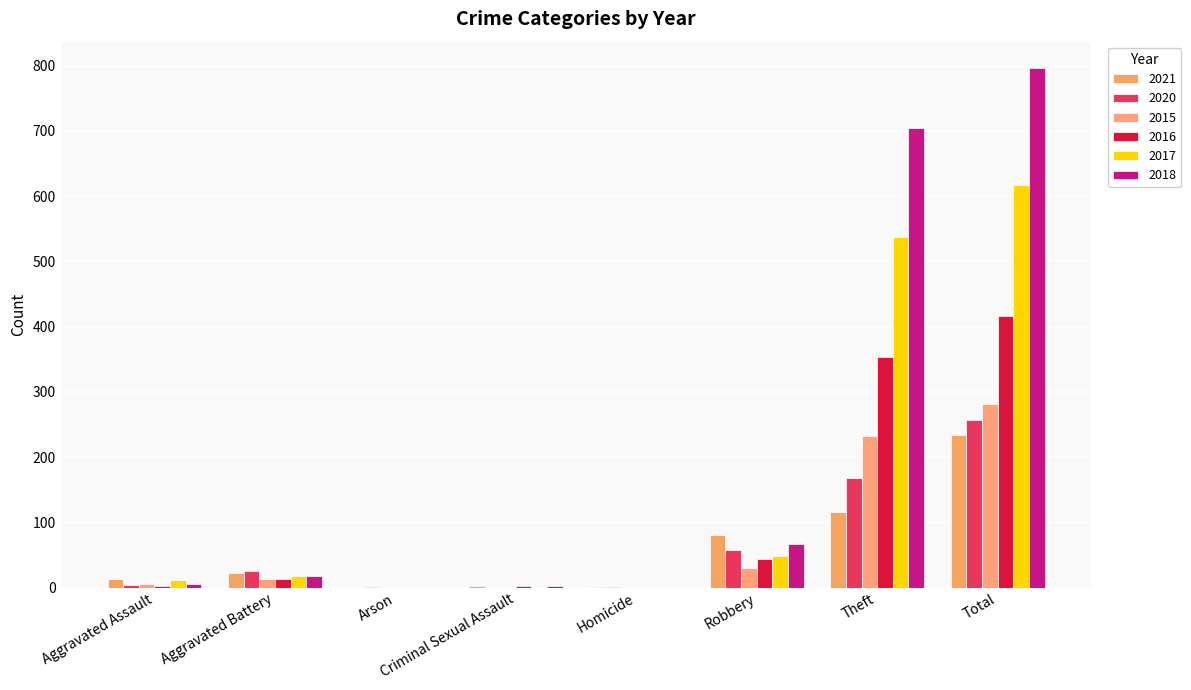

List the series in order of their peak value, lowest first.

2021, 2020, 2015, 2016, 2017, 2018